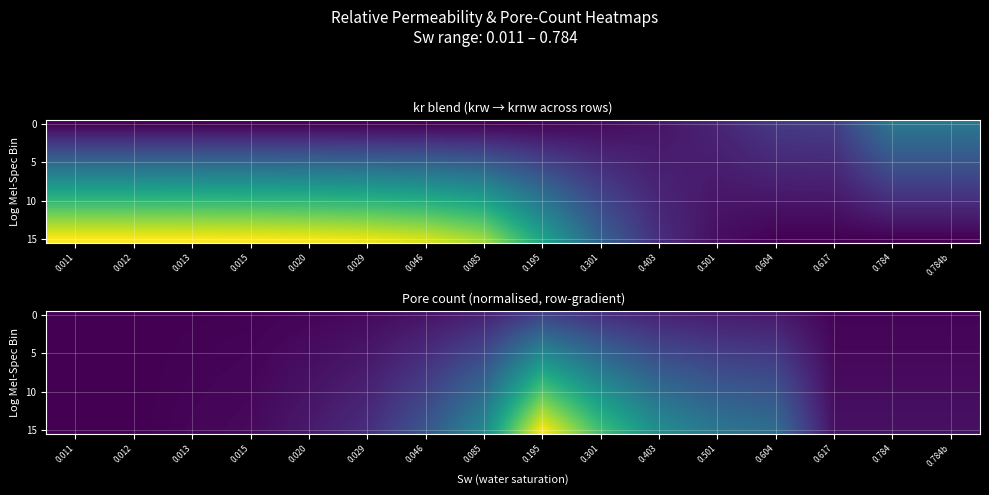

Which category has the lowest value in the 10 series?

0.011